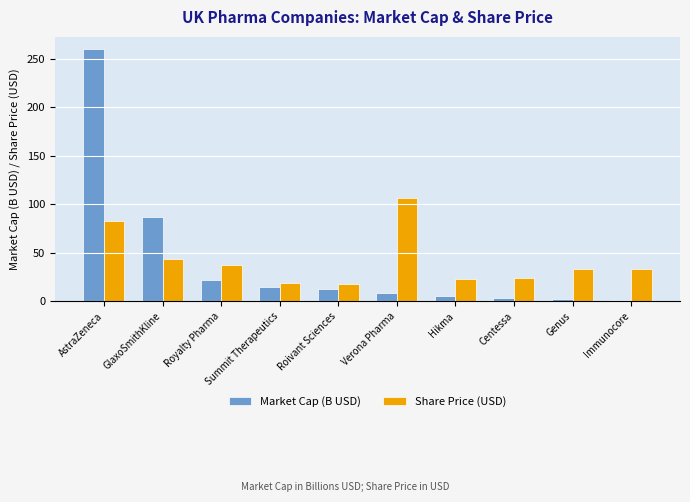

What is the value of the Share Price (USD) bar at the 5th from the left?

18.2